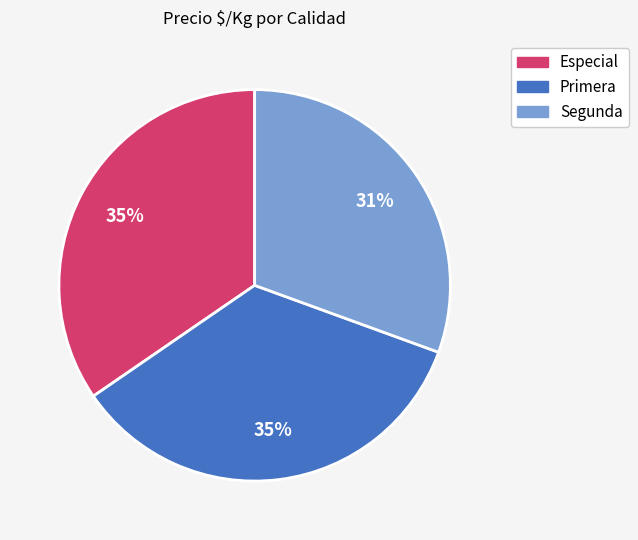

To the nearest percent, what is the difference between the largest and smallest slice percentages?

4%